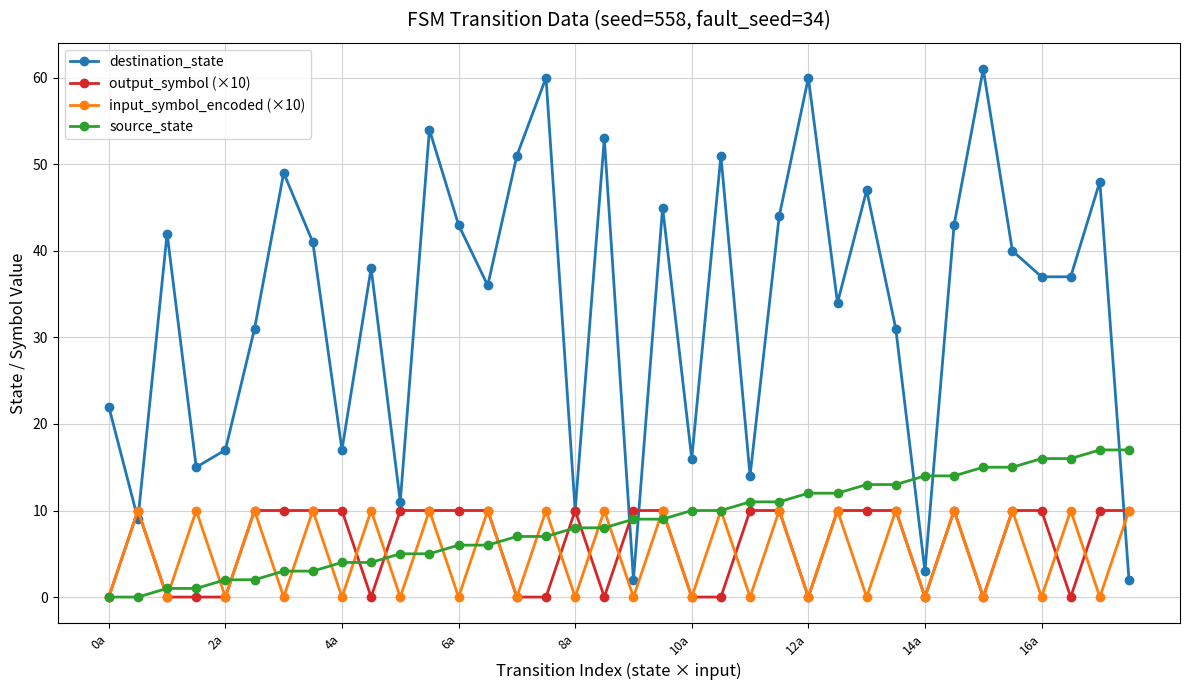

Count the number of categories in the chart.

36